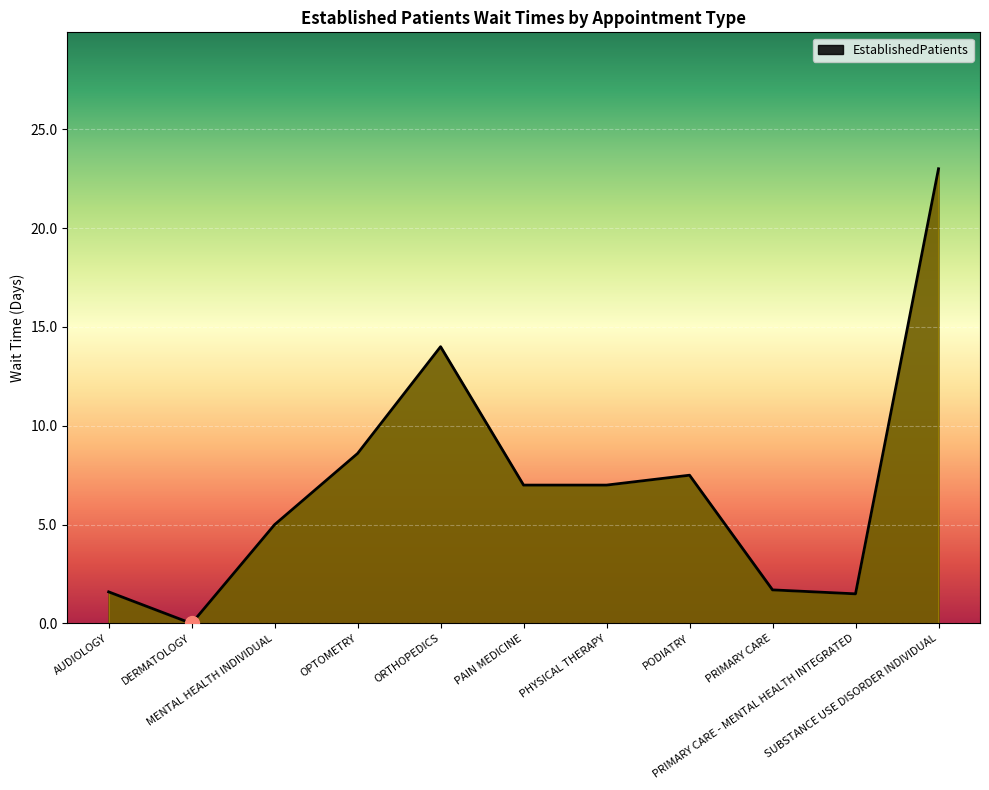

What value does the data have at OPTOMETRY?

8.6